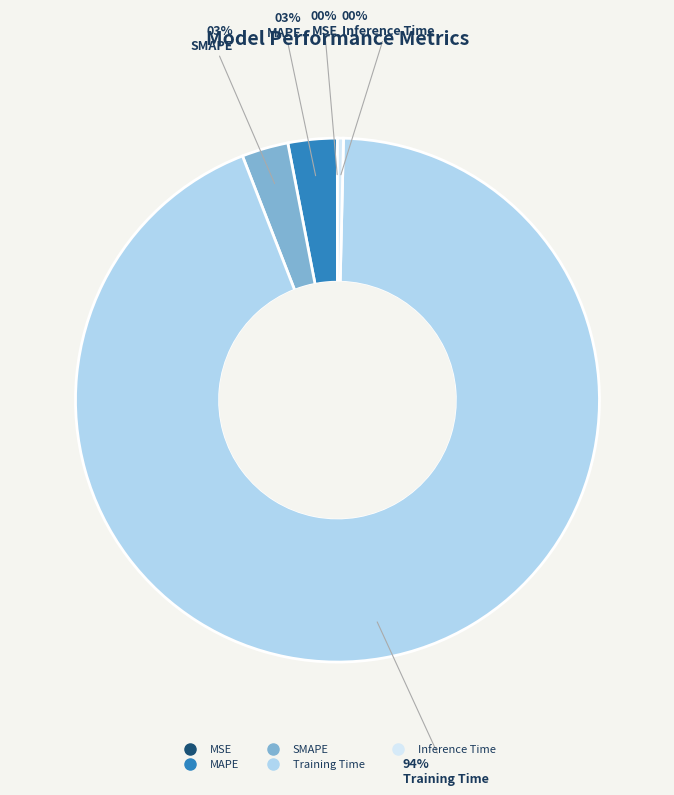

Is it true that SMAPE is 3% of the pie?

True